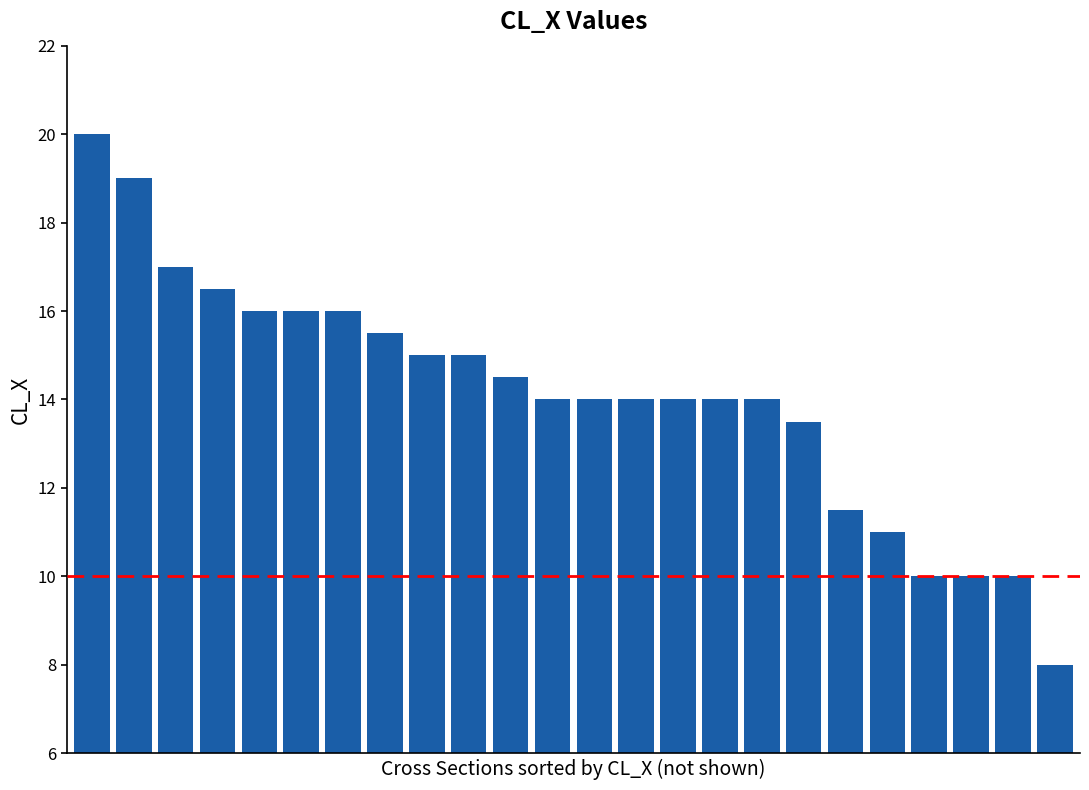

Reading left to right, transcribe all the data shown in this chart.

20.0	19.0	17.0	16.5	16.0	16.0	16.0	15.5	15.0	15.0	14.5	14.0	14.0	14.0	14.0	14.0	14.0	13.5	11.5	11.0	10.0	10.0	10.0	8.0